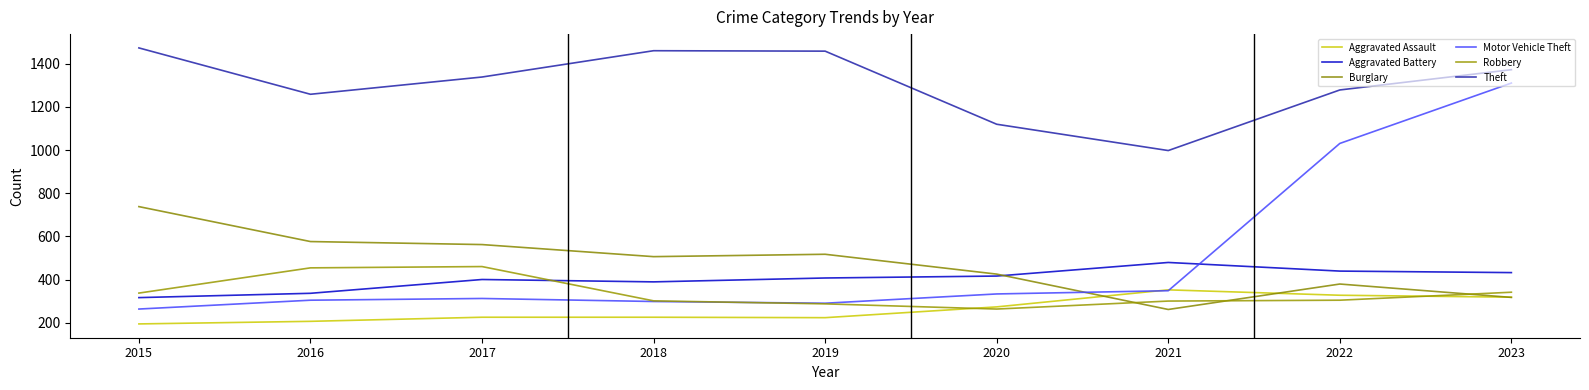

Which category has the highest value across all series?

2015